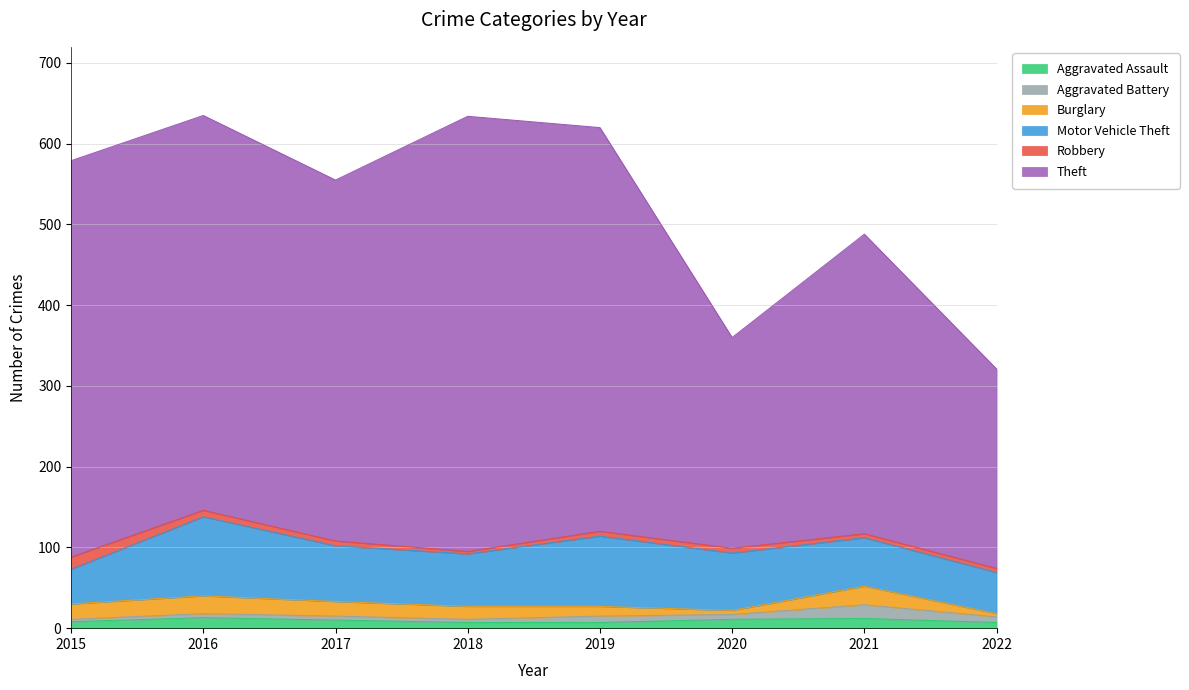

What is the greatest value displayed?

539